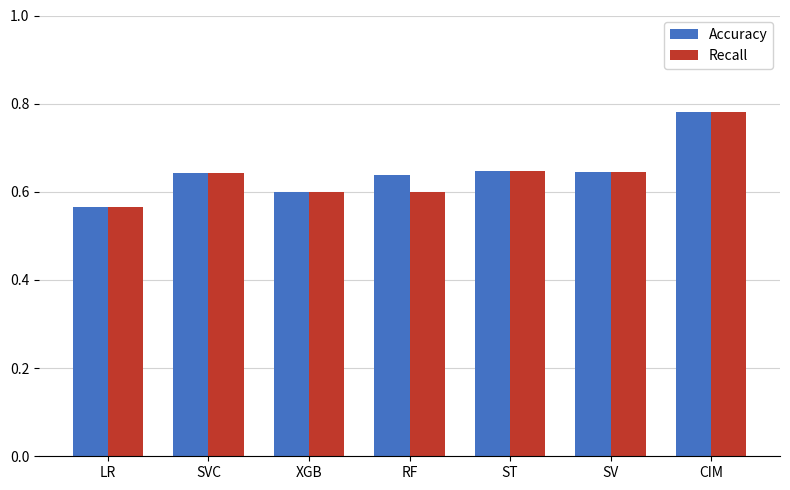

Which label corresponds to the largest value in the chart?

CIM